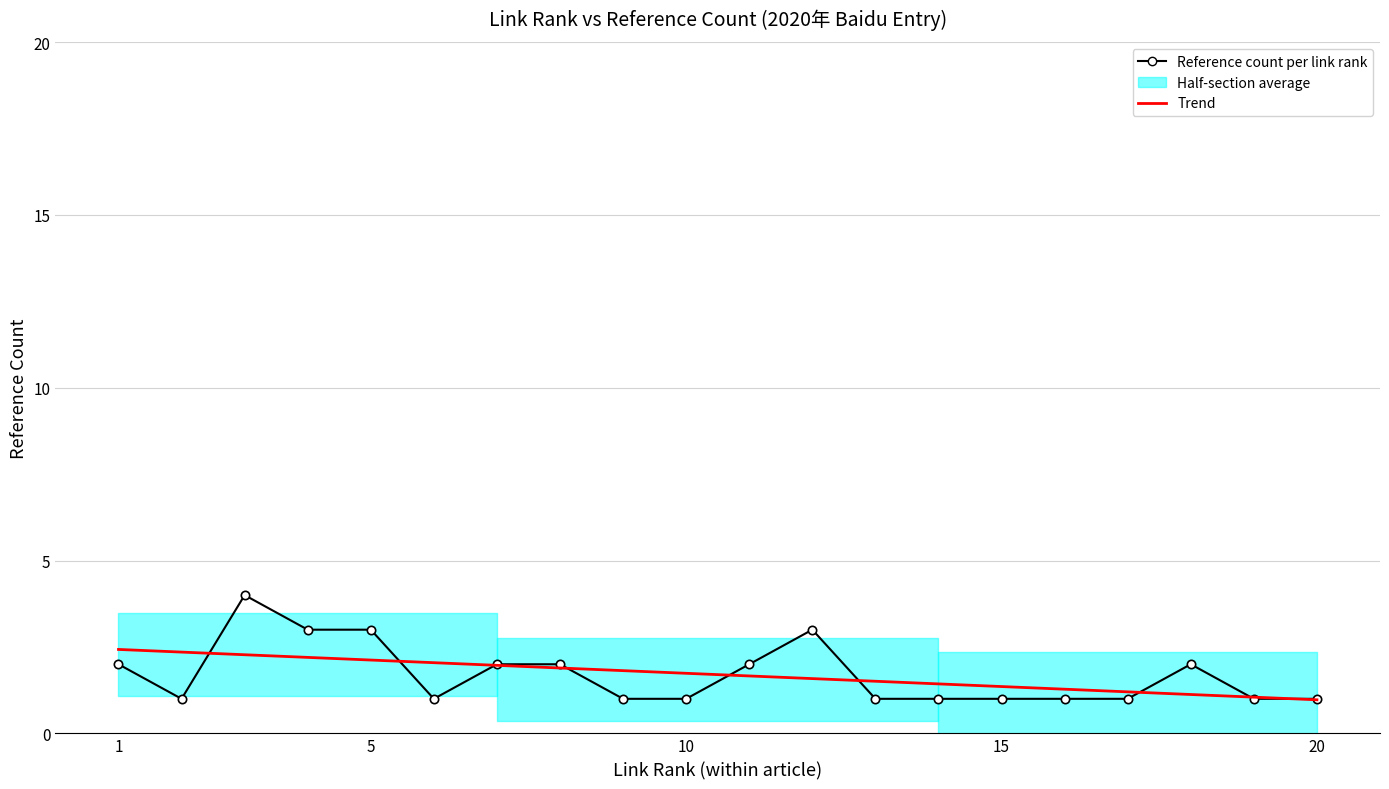

True or false: Trend and Reference count per link rank cross at least once.

True